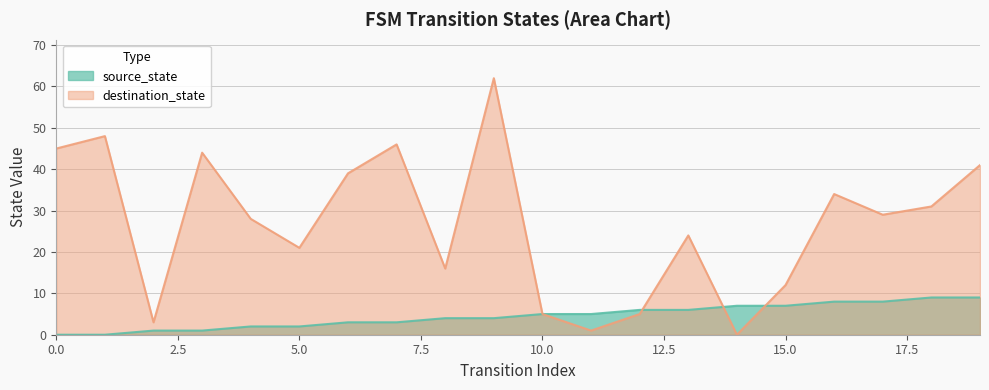

Is it true that destination_state equals 31 at 18?

True